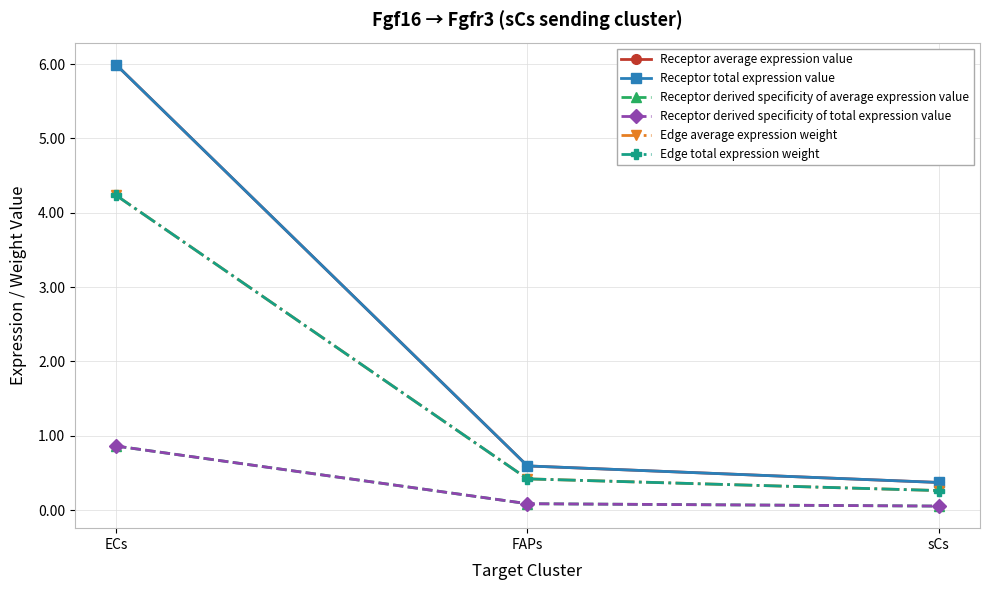

Reading left to right, list all the values displayed in this chart.

Receptor average expression value: 6.0	0.6	0.4
Receptor total expression value: 6.0	0.6	0.4
Receptor derived specificity of average expression value: 0.9	0.1	0.1
Receptor derived specificity of total expression value: 0.9	0.1	0.1
Edge average expression weight: 4.2	0.4	0.3
Edge total expression weight: 4.2	0.4	0.3